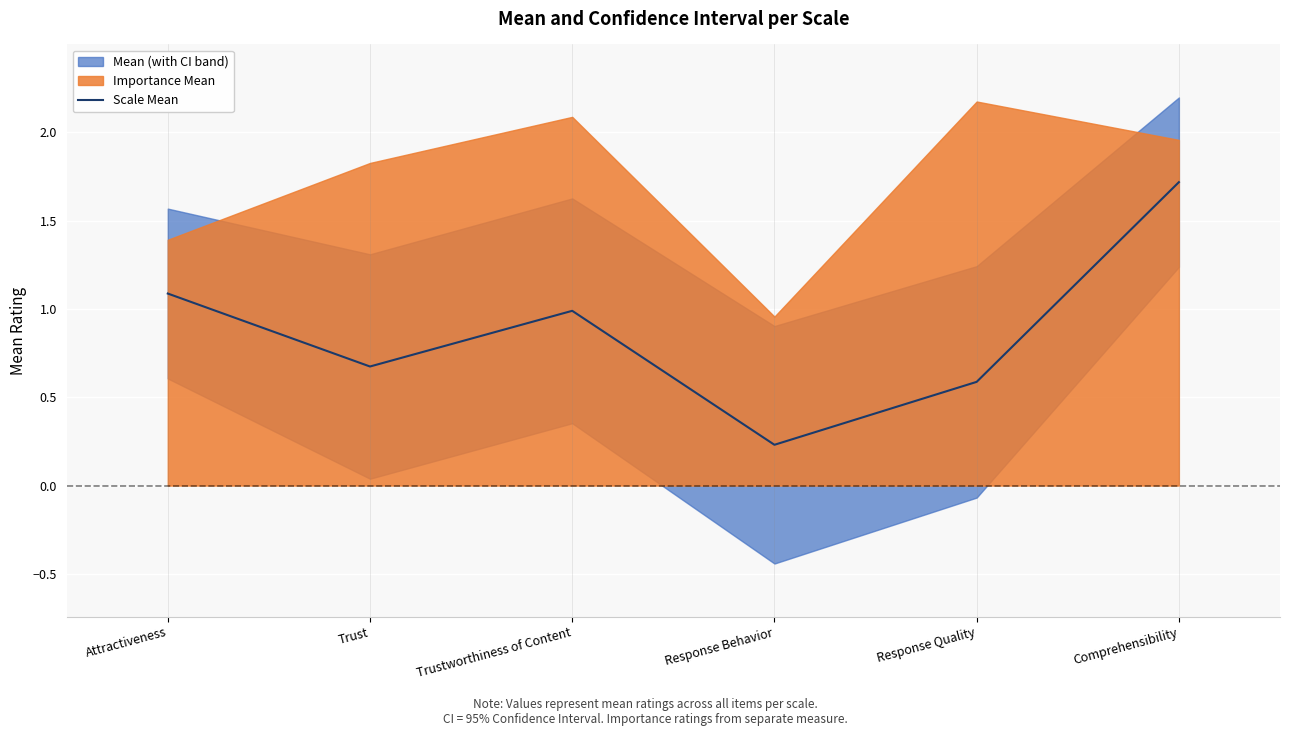

What is the change in value from Response Quality to Comprehensibility?

+1.1